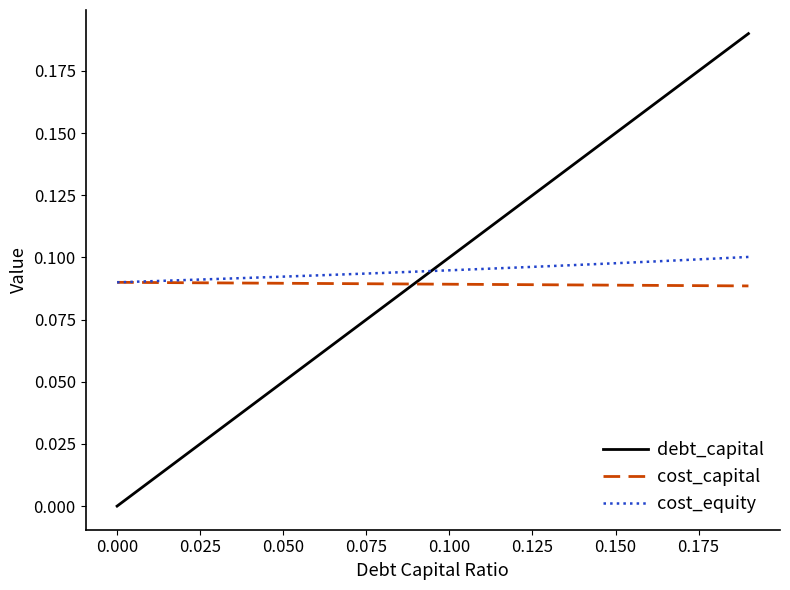

Rank the series by their maximum value, from highest to lowest.

debt_capital, cost_equity, cost_capital